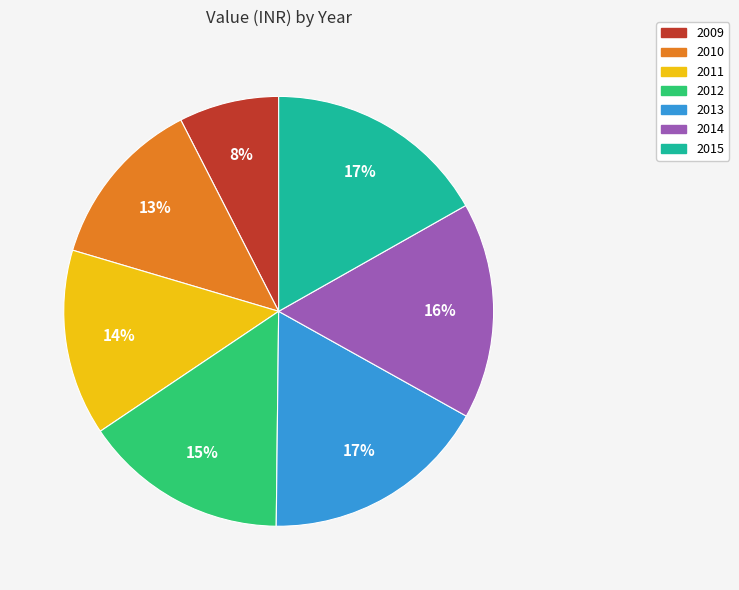

Do 2015 and 2013 together represent more than half of the pie?

No